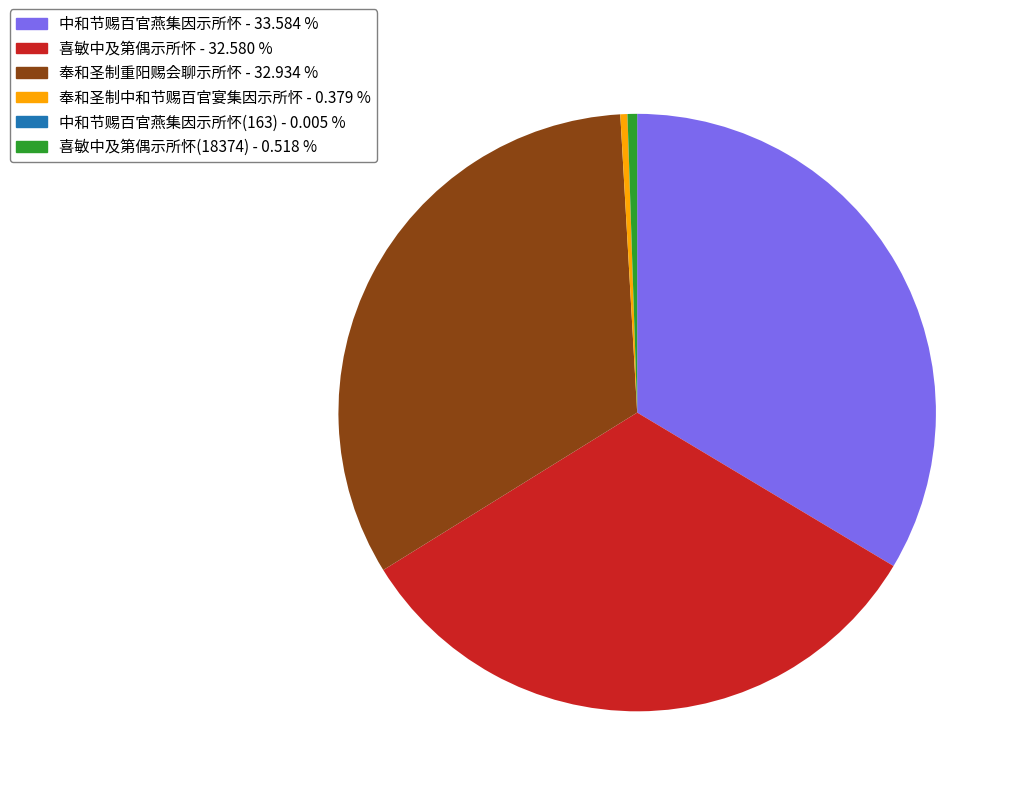

Approximately how many times larger is the value at 喜敏中及第偶示所怀 - 32.580 % compared to 喜敏中及第偶示所怀(18374) - 0.518 %?

62.9